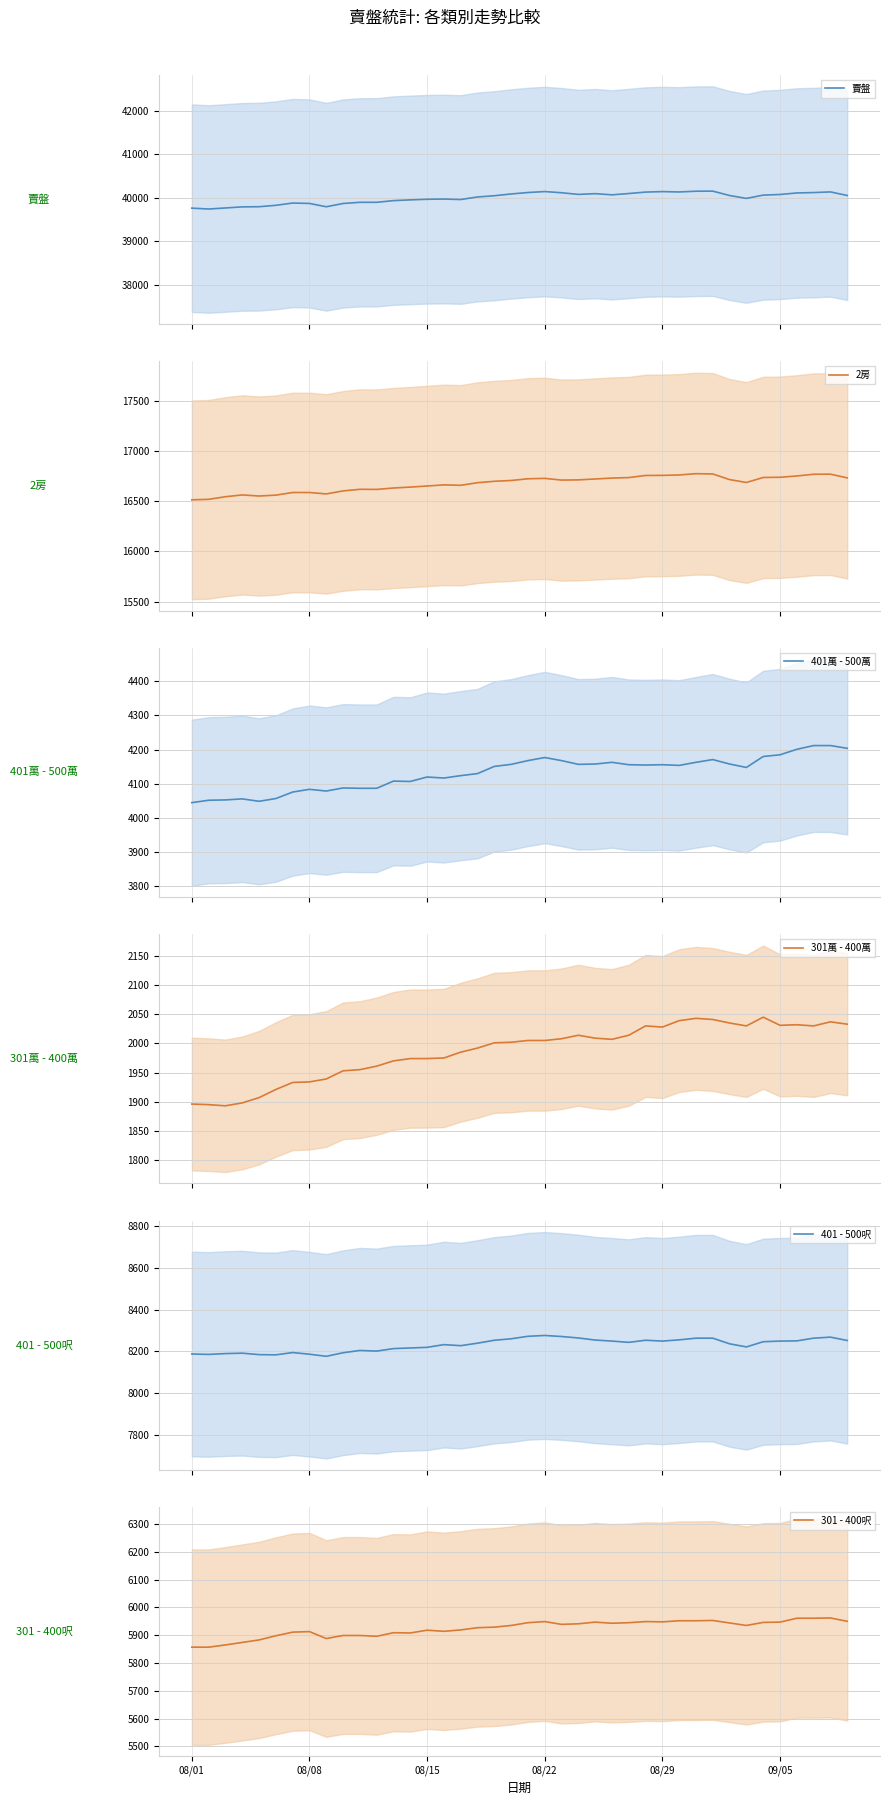

What is the lowest value of the 2房 series?

16515